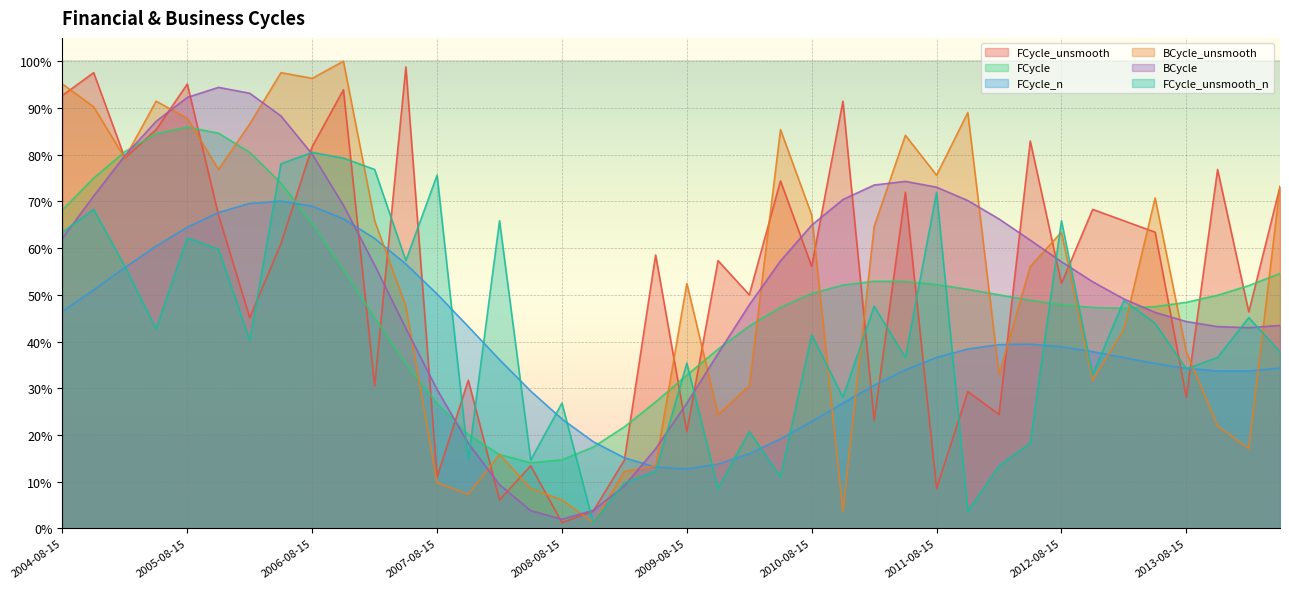

Reading left to right, what are all the values shown in this chart?

FCycle_unsmooth: 0.9	1.0	0.8	0.9	1.0	0.7	0.5	0.6	0.8	0.9	0.3	1.0	0.1	0.3	0.1	0.1	0.0	0.0	0.1	0.6	0.2	0.6	0.5	0.7	0.6	0.9	0.2	0.7	0.1	0.3	0.2	0.8	0.5	0.7	0.7	0.6	0.3	0.8	0.5	0.7
FCycle: 0.7	0.7	0.8	0.8	0.9	0.8	0.8	0.7	0.7	0.6	0.5	0.4	0.3	0.2	0.2	0.1	0.1	0.2	0.2	0.3	0.3	0.4	0.4	0.5	0.5	0.5	0.5	0.5	0.5	0.5	0.5	0.5	0.5	0.5	0.5	0.5	0.5	0.5	0.5	0.5
FCycle_n: 0.5	0.5	0.6	0.6	0.6	0.7	0.7	0.7	0.7	0.7	0.6	0.6	0.5	0.4	0.4	0.3	0.2	0.2	0.2	0.1	0.1	0.1	0.2	0.2	0.2	0.3	0.3	0.3	0.4	0.4	0.4	0.4	0.4	0.4	0.4	0.4	0.3	0.3	0.3	0.3
BCycle_unsmooth: 1.0	0.9	0.8	0.9	0.9	0.8	0.9	1.0	1.0	1.0	0.7	0.5	0.1	0.1	0.2	0.1	0.1	0.0	0.1	0.1	0.5	0.2	0.3	0.9	0.7	0.0	0.6	0.8	0.8	0.9	0.3	0.6	0.6	0.3	0.4	0.7	0.4	0.2	0.2	0.7
BCycle: 0.6	0.7	0.8	0.9	0.9	0.9	0.9	0.9	0.8	0.7	0.6	0.4	0.3	0.2	0.1	0.0	0.0	0.0	0.1	0.2	0.3	0.4	0.5	0.6	0.6	0.7	0.7	0.7	0.7	0.7	0.7	0.6	0.6	0.5	0.5	0.5	0.4	0.4	0.4	0.4
FCycle_unsmooth_n: 0.6	0.7	0.6	0.4	0.6	0.6	0.4	0.8	0.8	0.8	0.8	0.6	0.8	0.1	0.7	0.1	0.3	0.0	0.1	0.1	0.4	0.1	0.2	0.1	0.4	0.3	0.5	0.4	0.7	0.0	0.1	0.2	0.7	0.3	0.5	0.4	0.3	0.4	0.5	0.4